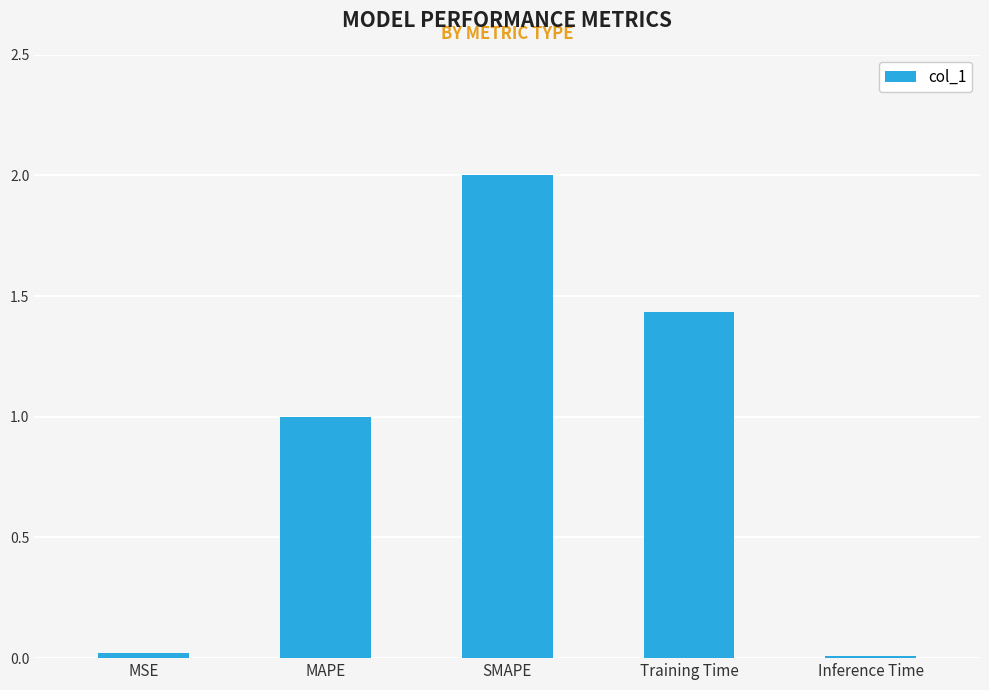

True or false: the data shows 2.0 at SMAPE.

True